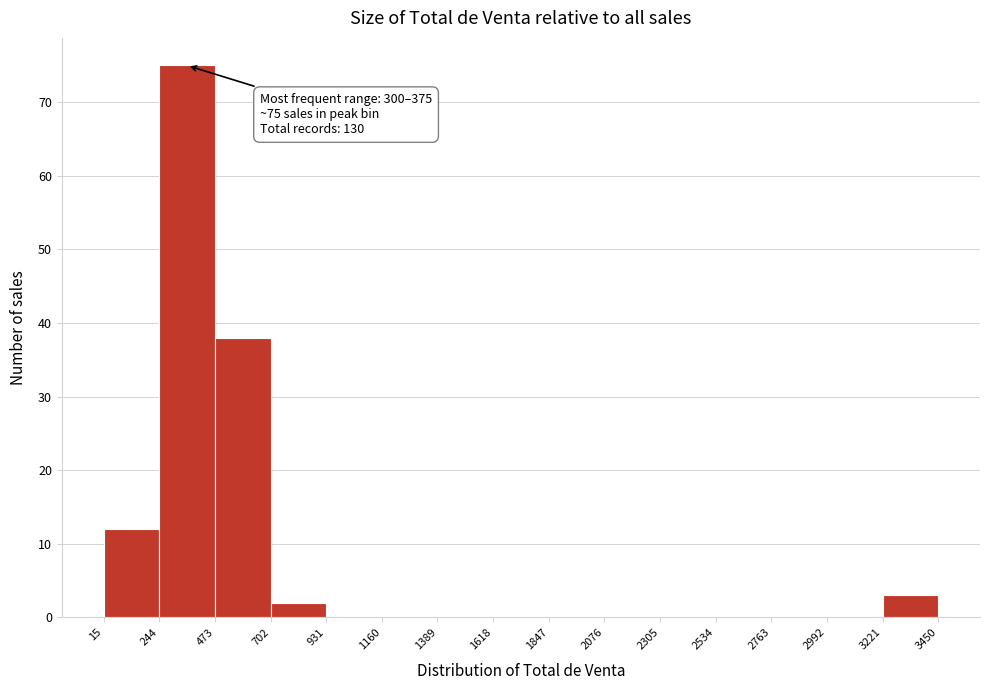

Over which range of the x-axis is the bar tallest?

244 to 473